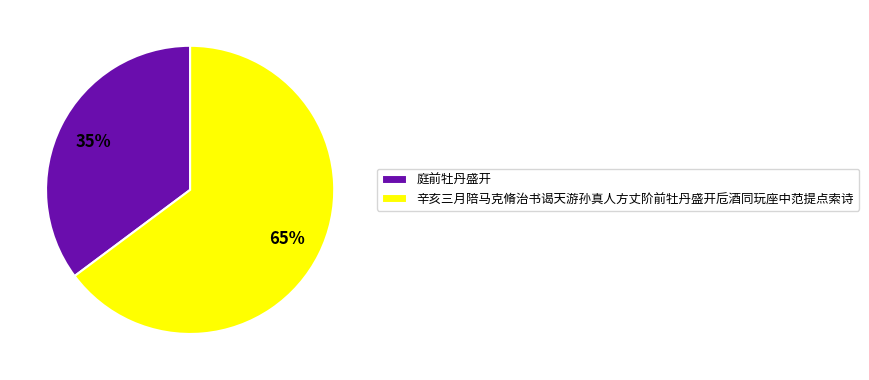

To the nearest percent, what percentage of the pie is 辛亥三月陪马克脩治书谒天游孙真人方丈阶前牡丹盛开卮酒同玩座中范提点索诗?

65%